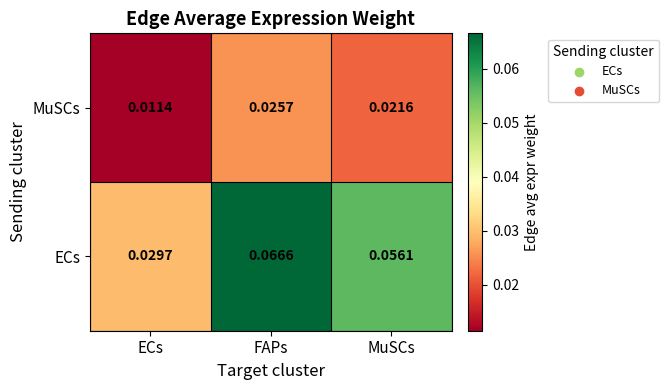

At how many categories does at least one series exceed 0?

3